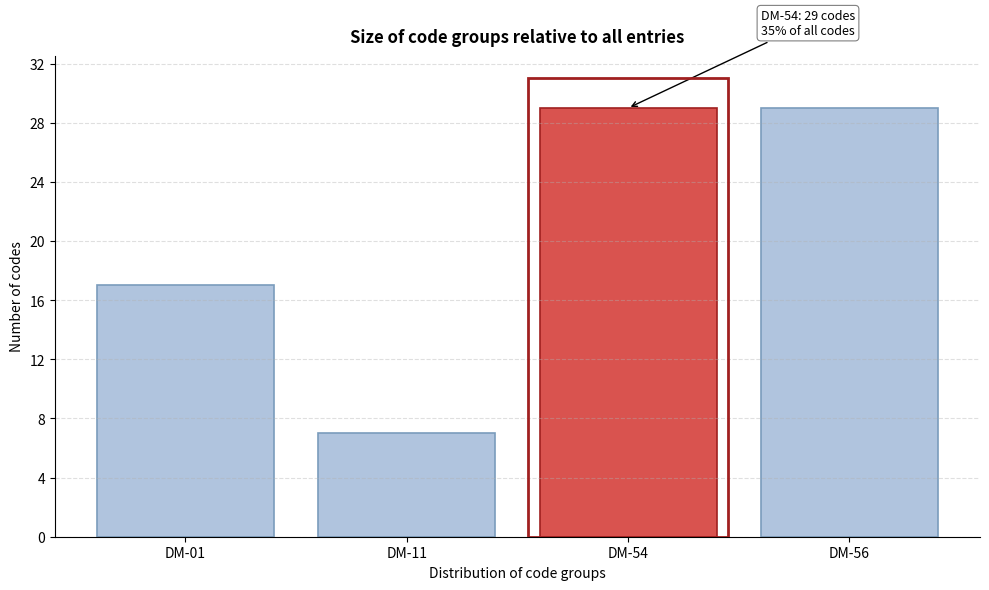

Reading left to right, extract all data points from this chart.

DM-01=17	DM-11=7	DM-54=29	DM-56=29